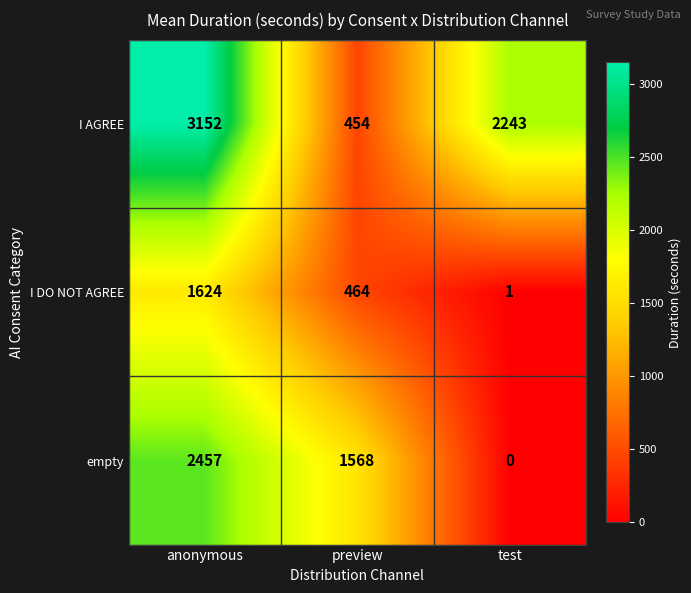

Where does the I AGREE series first go above 2243?

anonymous